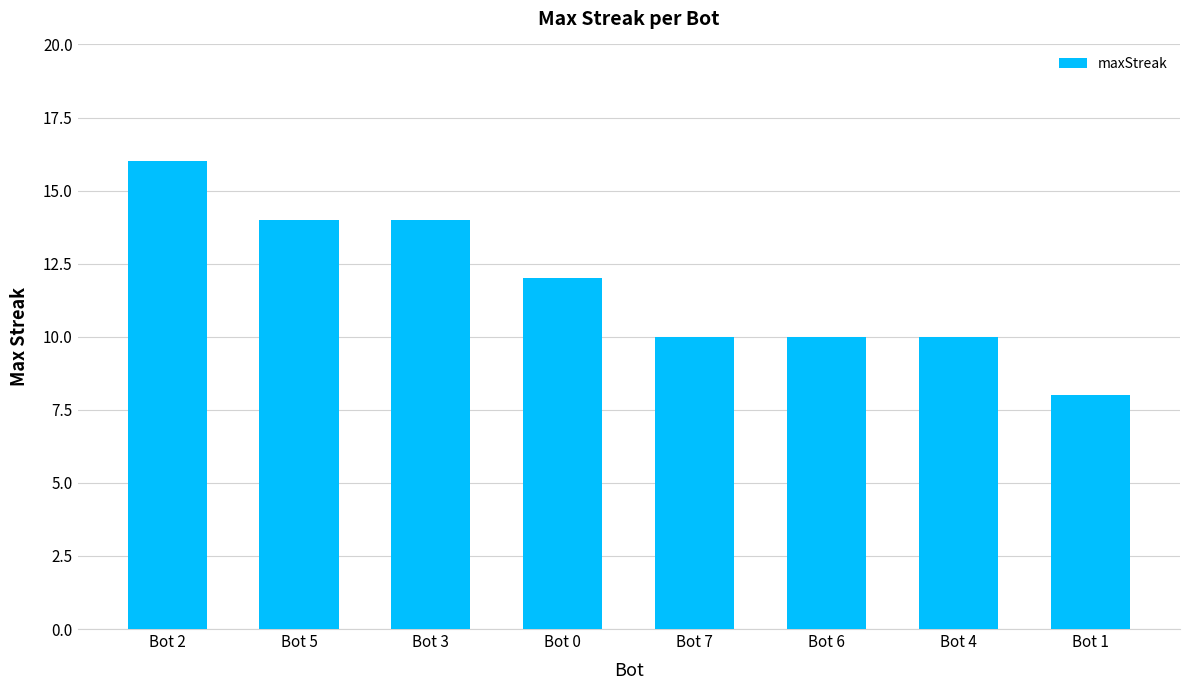

What is the minimum value shown in the chart?

8